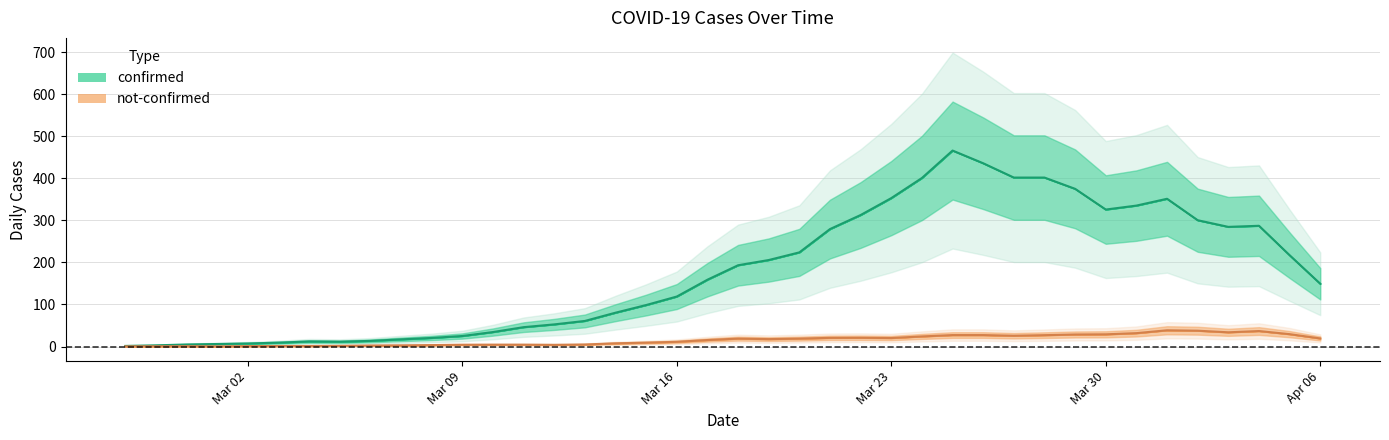

True or false: confirmed and not-confirmed cross at least once.

False